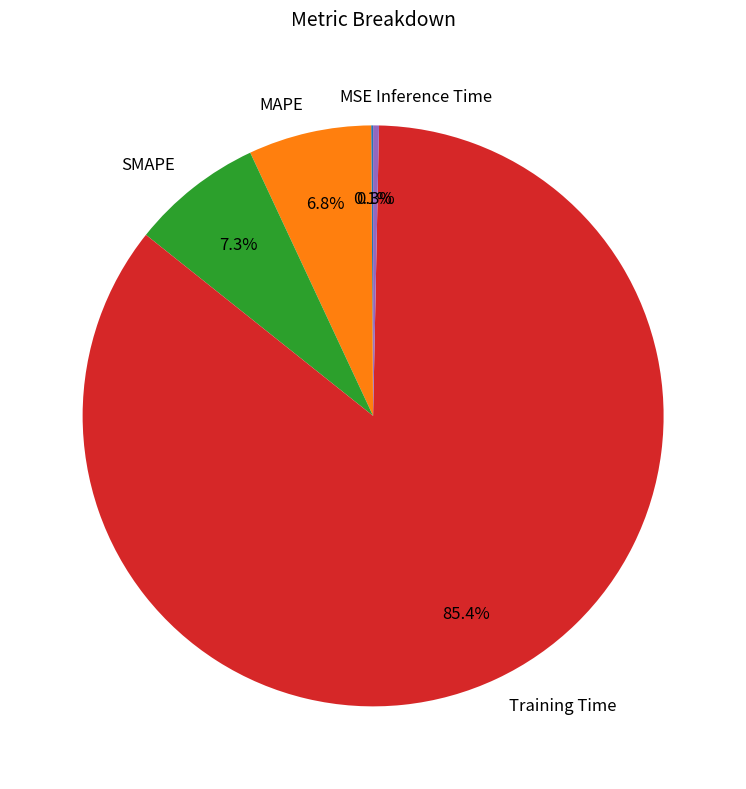

To the nearest percent, what is the difference between the Inference Time and Training Time slice percentages?

85%